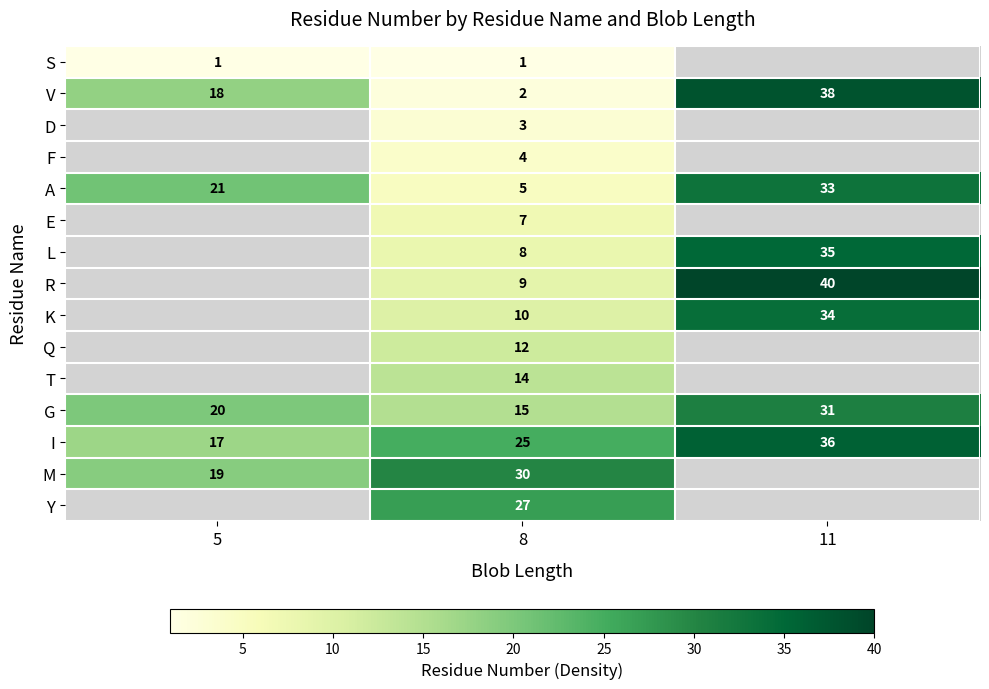

What is the lowest value of the V series?

2